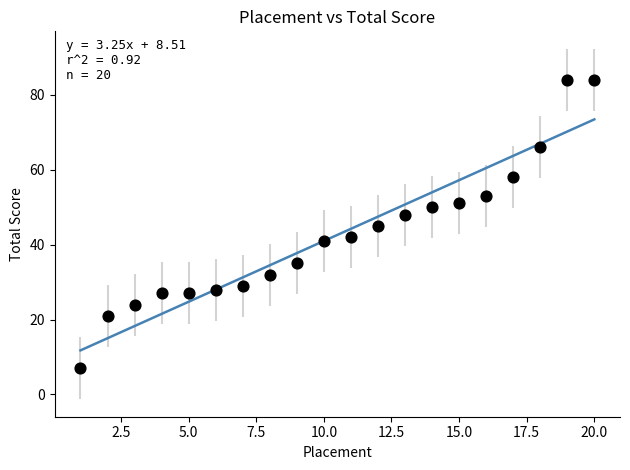

What is the range of Y values (max minus min)?

77